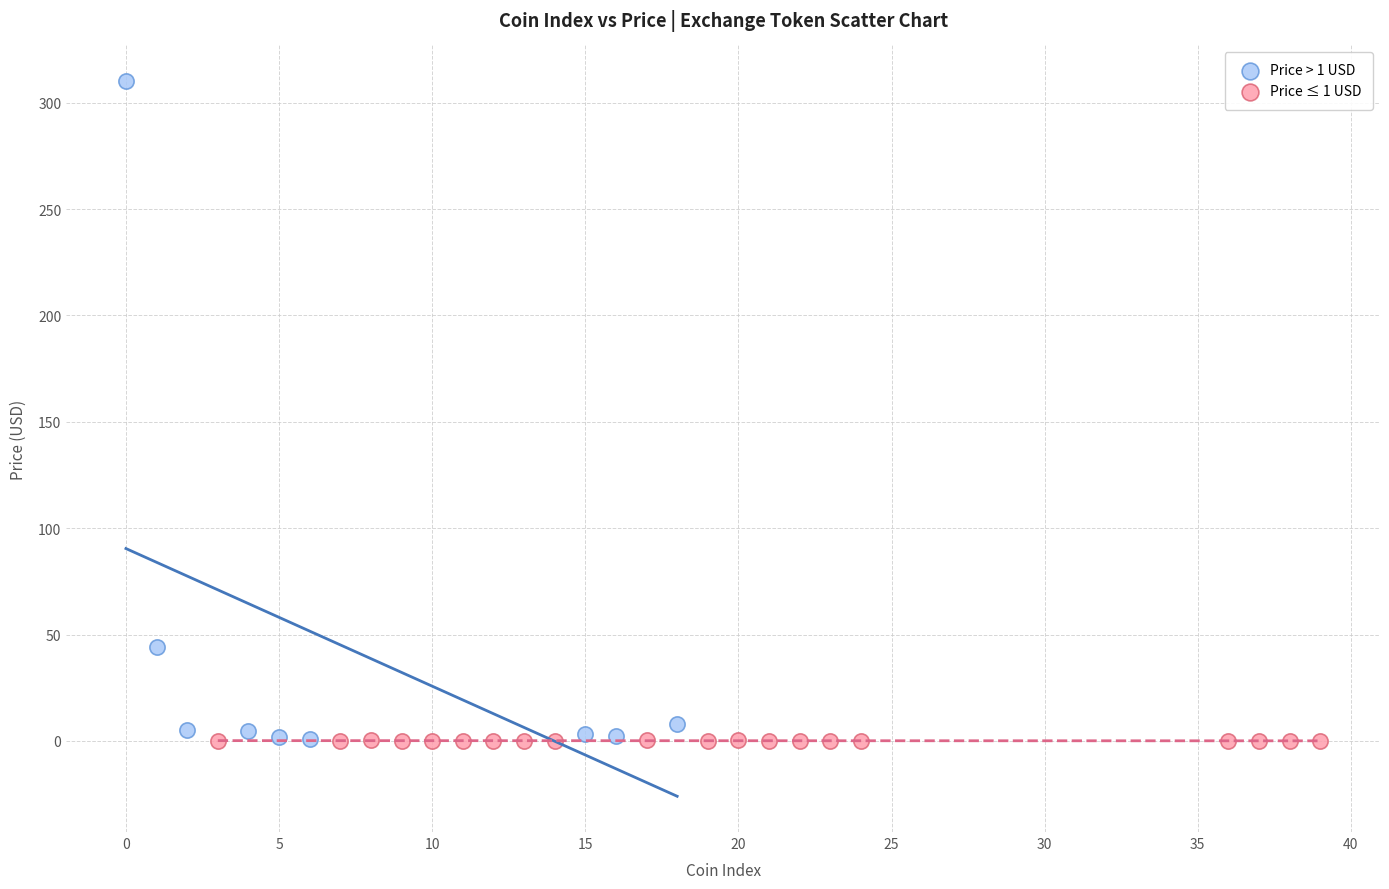

Which series contains the highest Y value?

Price > 1 USD